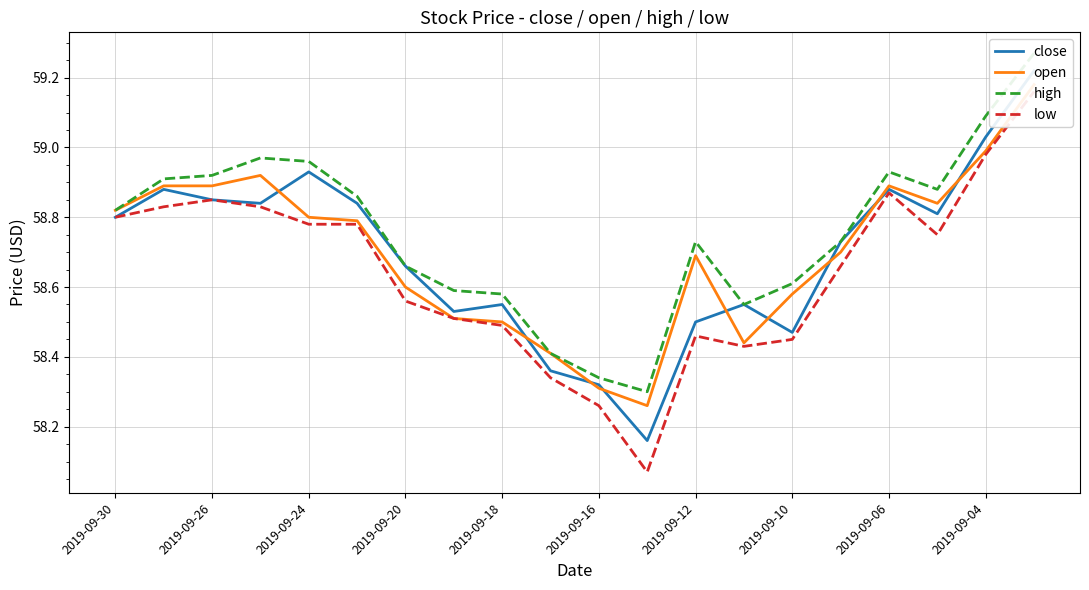

True or false: close and low cross at least once.

False